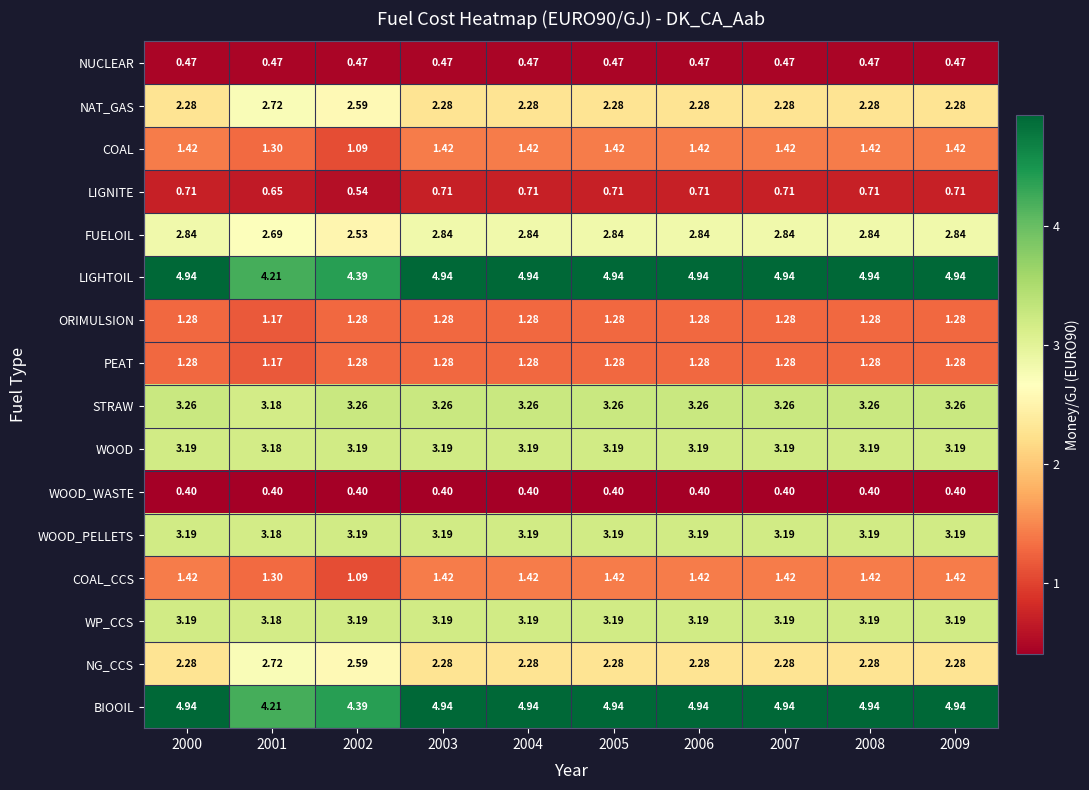

Is the value of LIGHTOIL at 2007 greater than the value of NAT_GAS at 2006?

Yes